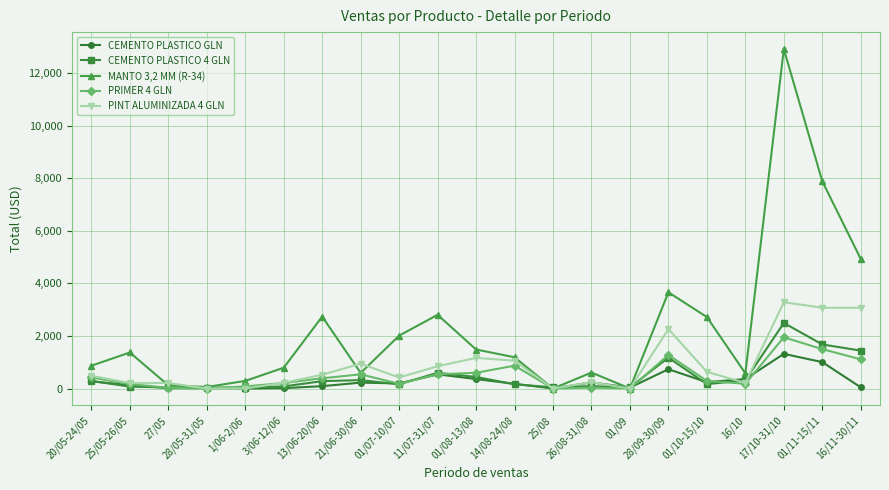

The value of MANTO 3,2 MM (R-34) at 25/08 is 3941. True or false?

False